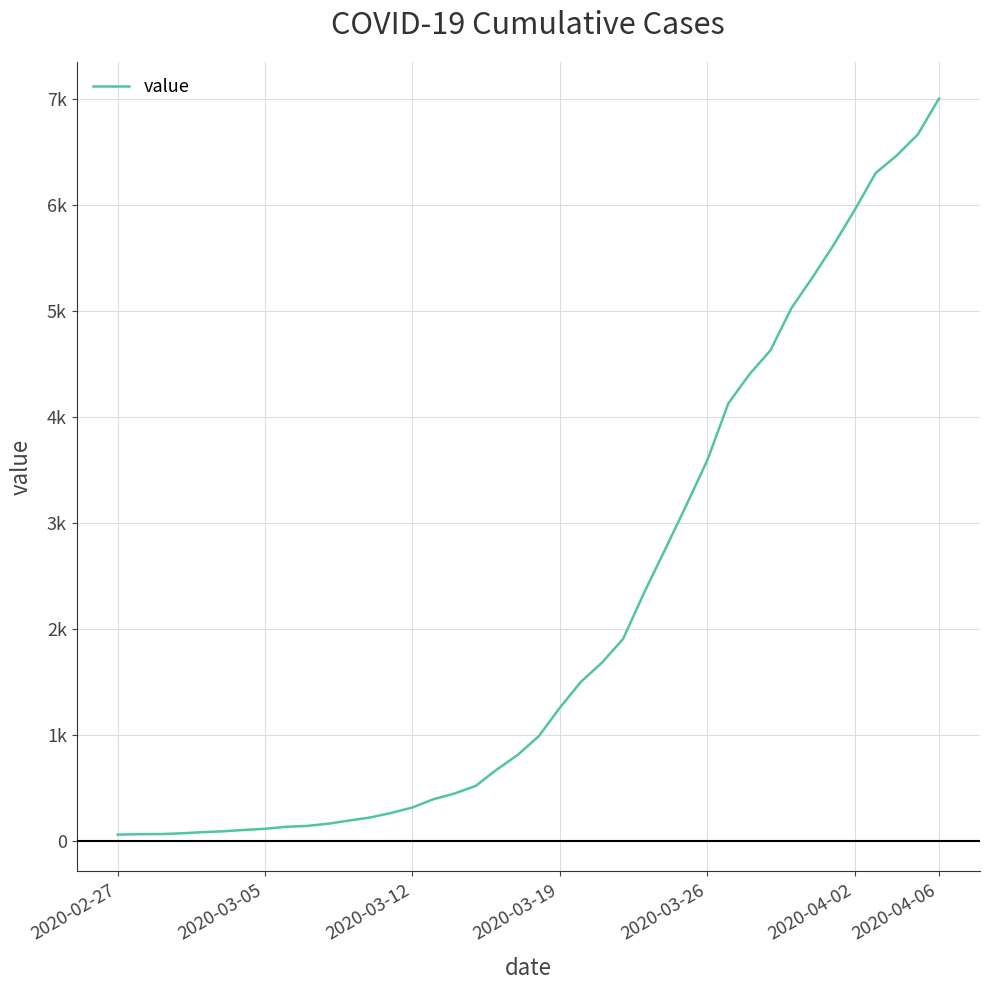

Is this an area chart (filled region under the line)?

No